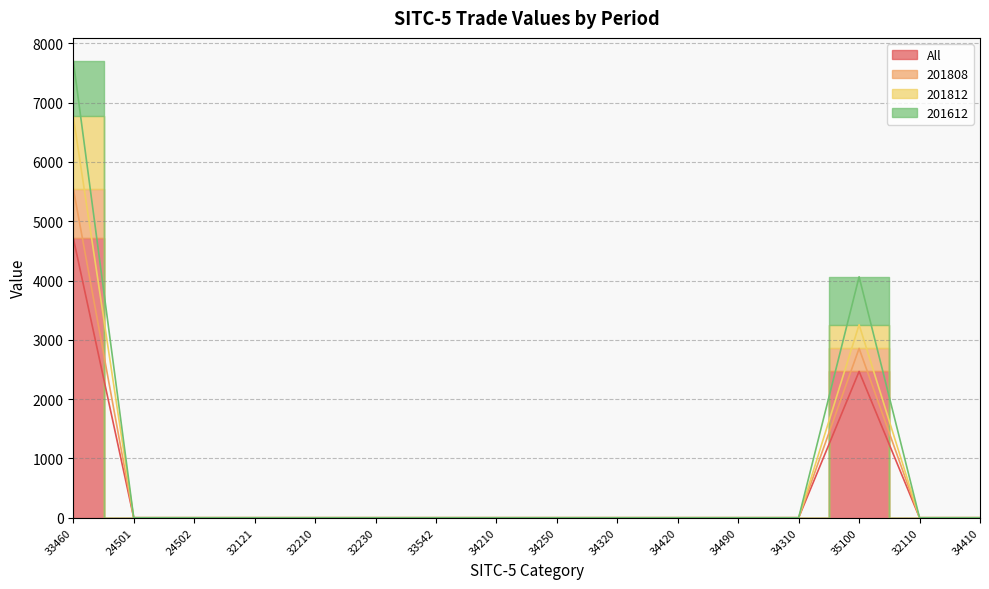

What is the difference between the All values at 35100 and 32121?

2467.0